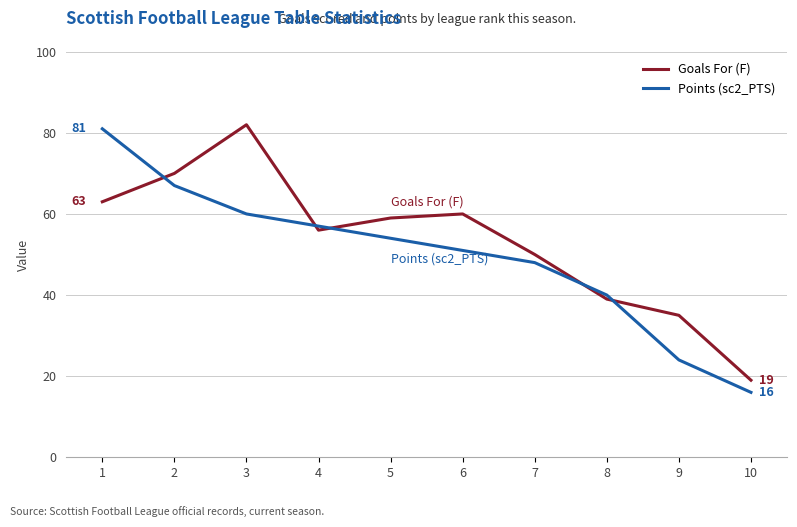

After their last crossing, which series has the higher values: Goals For (F) or Points (sc2_PTS)?

Goals For (F)